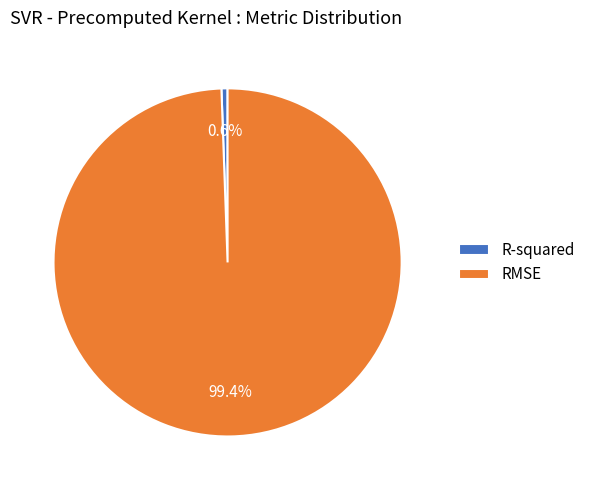

To the nearest percent, what percentage of the pie is RMSE?

99%